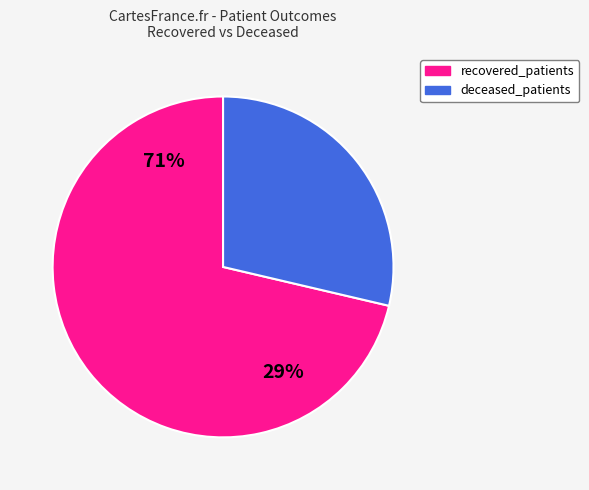

Which slice is the largest?

recovered_patients